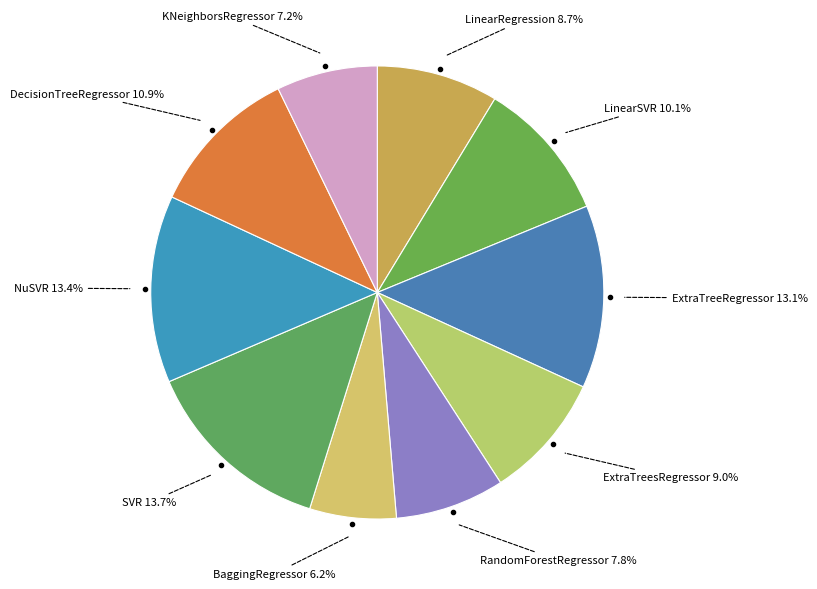

Which slice is the largest?

SVR